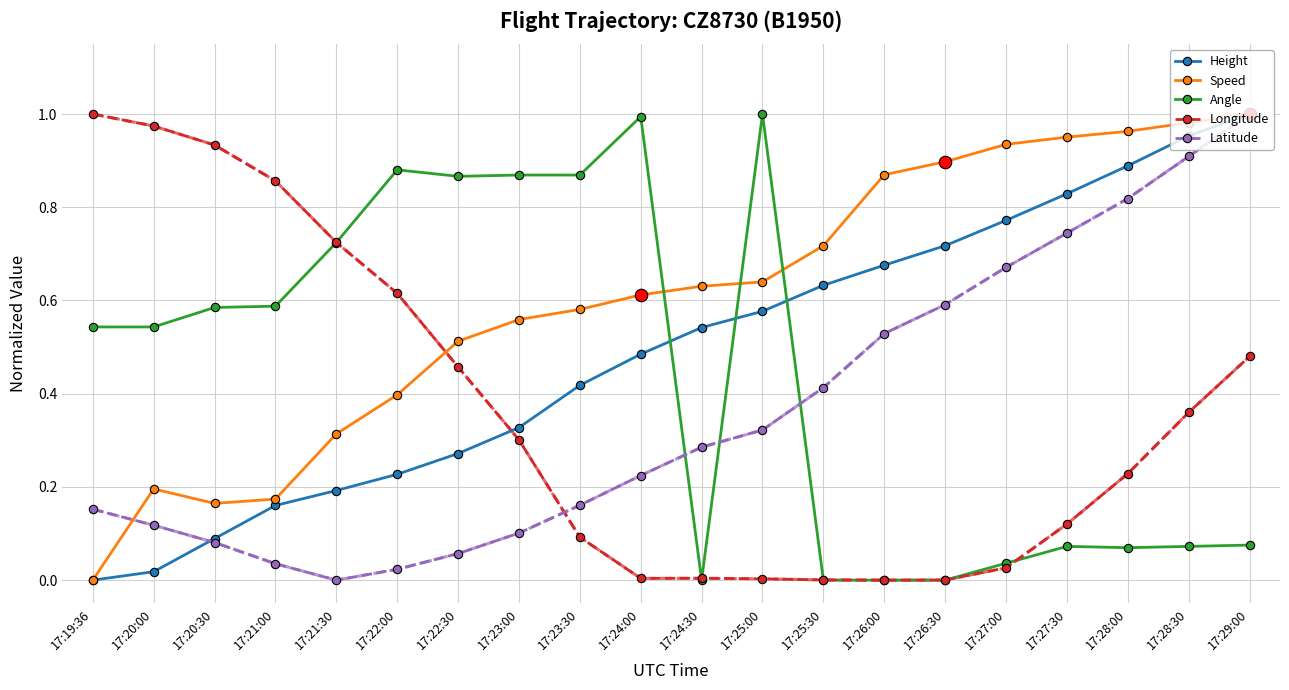

After their last crossing, which series has the higher values: Height or Longitude?

Height